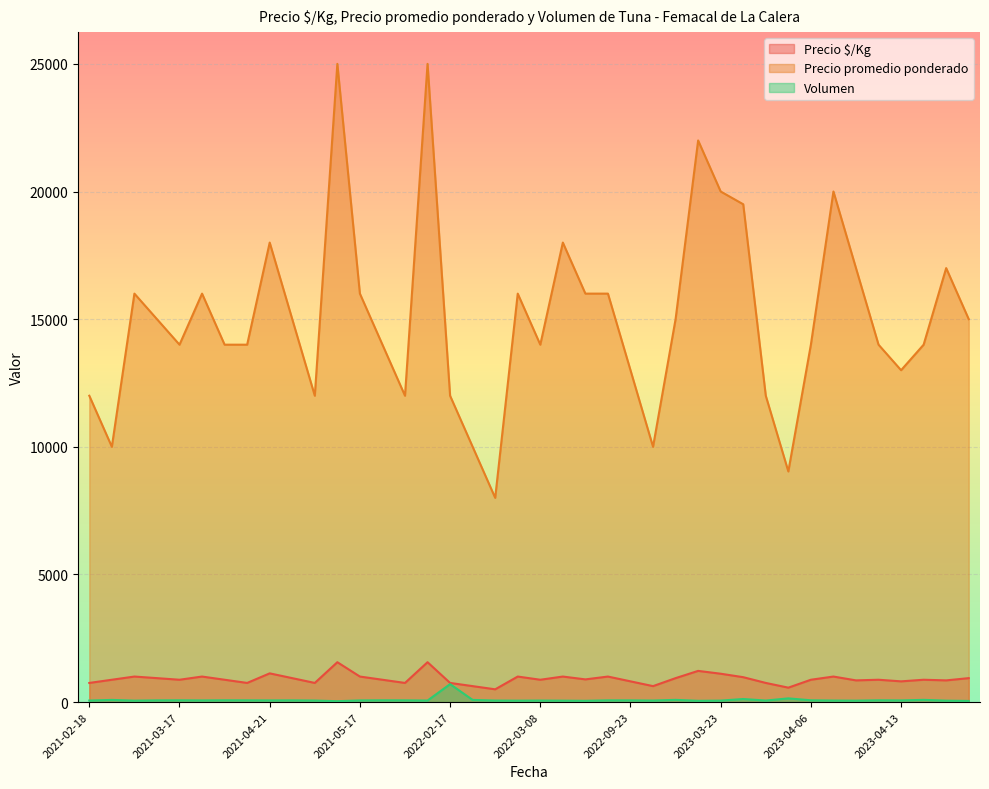

The value of Precio $/Kg at 2021-02-18 is 750. True or false?

True